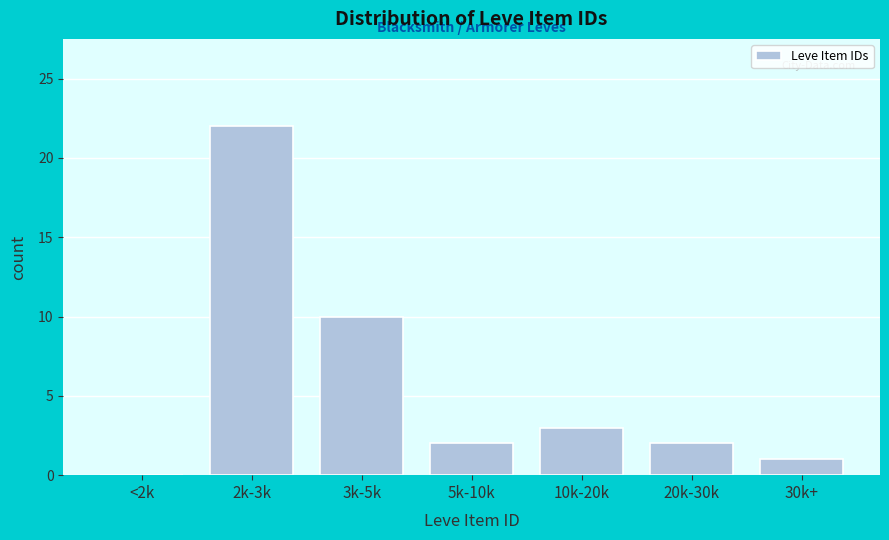

Reading left to right, extract all data points from this chart.

<2k=0	2k-3k=22	3k-5k=10	5k-10k=2	10k-20k=3	20k-30k=2	30k+=1